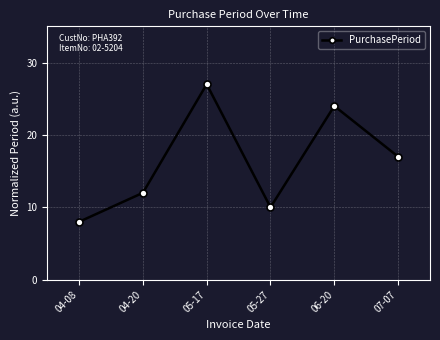

Reading left to right, list all the values displayed in this chart.

8	12	27	10	24	17